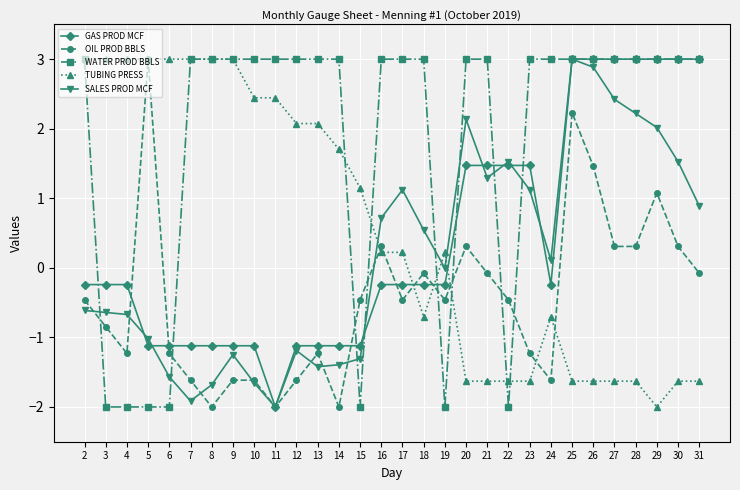

How many lines are shown in the chart?

5